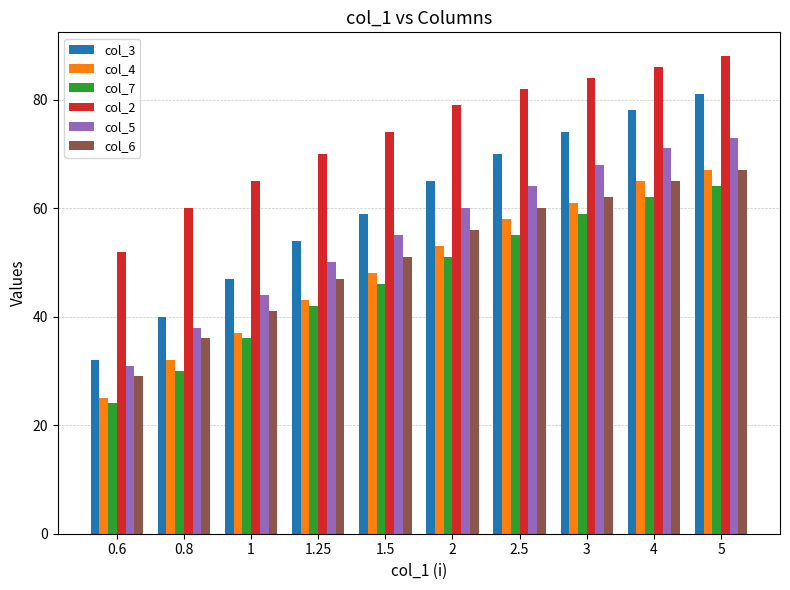

What is the difference between the col_5 values at 1.25 and 2?

10